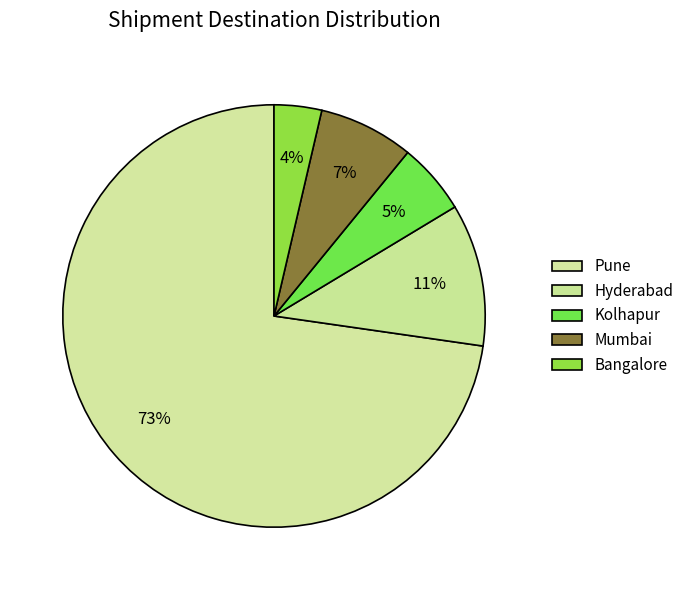

Which category has the biggest portion of the pie?

Pune